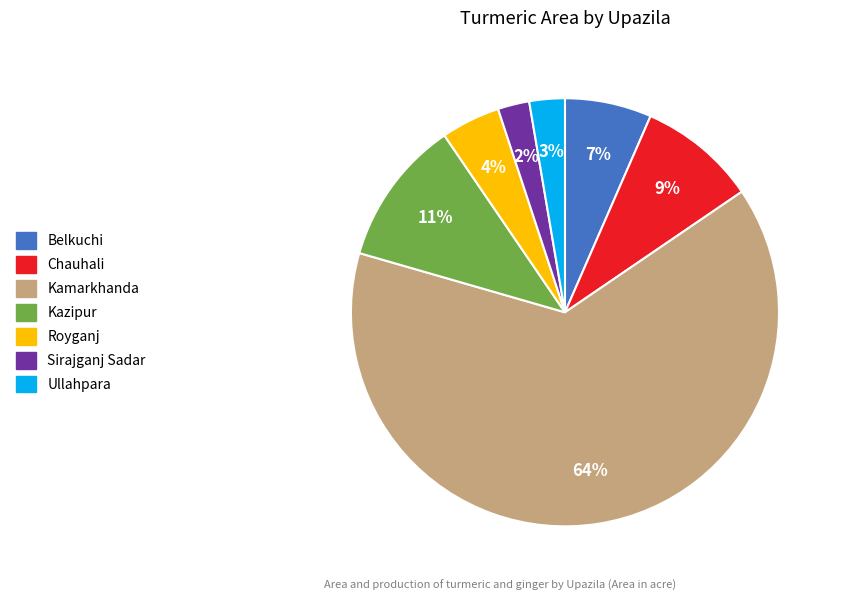

Which category accounts for the majority?

Kamarkhanda